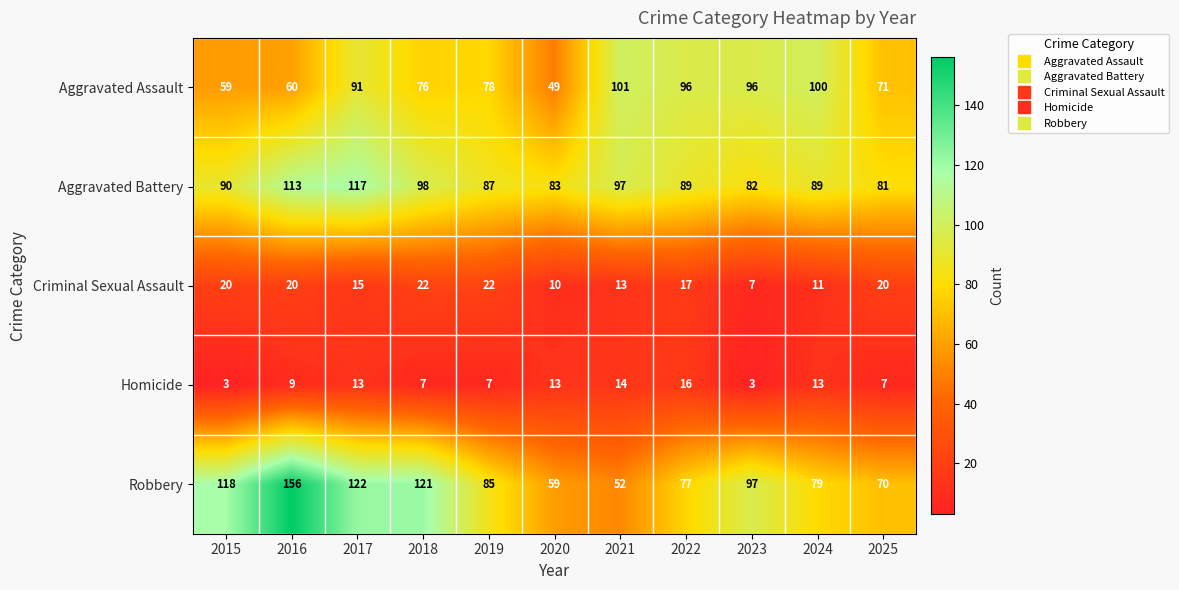

What is the lowest value of the Aggravated Assault series?

49